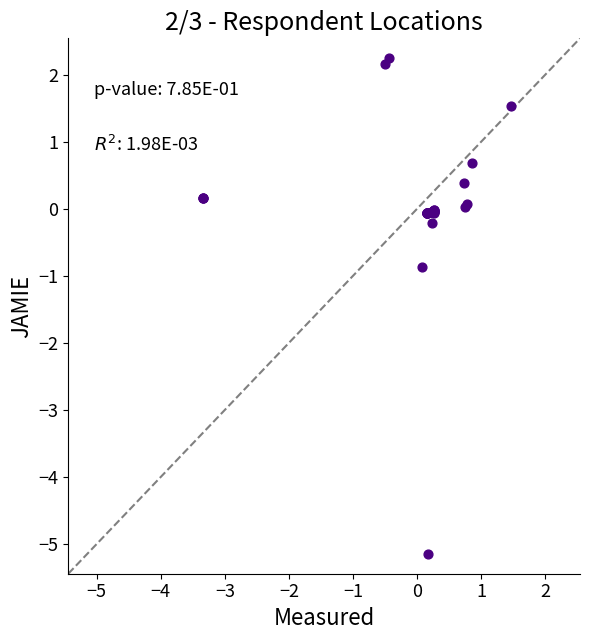

What Y value in the scatter plot is closest to -1?

-0.9